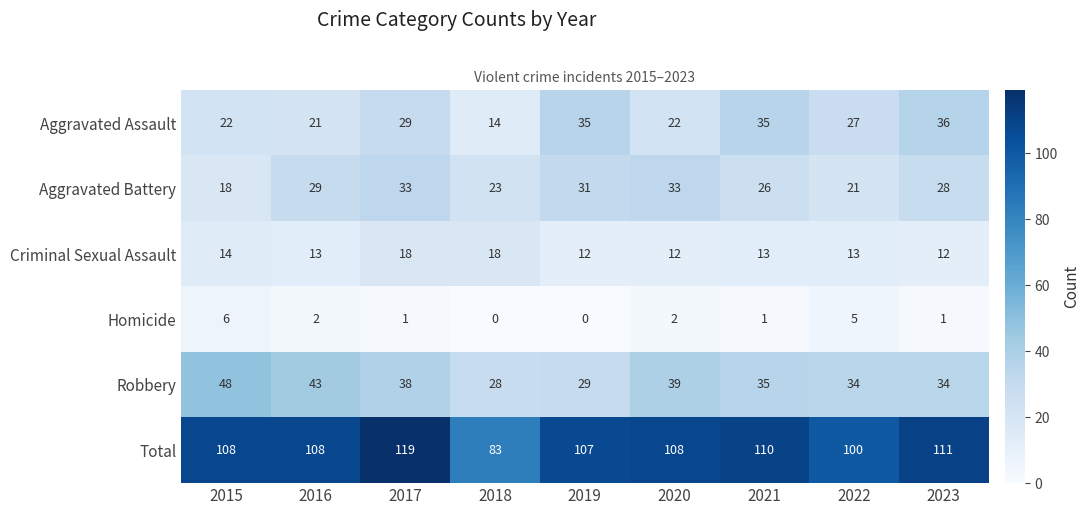

Which label corresponds to the largest value in the chart?

2017